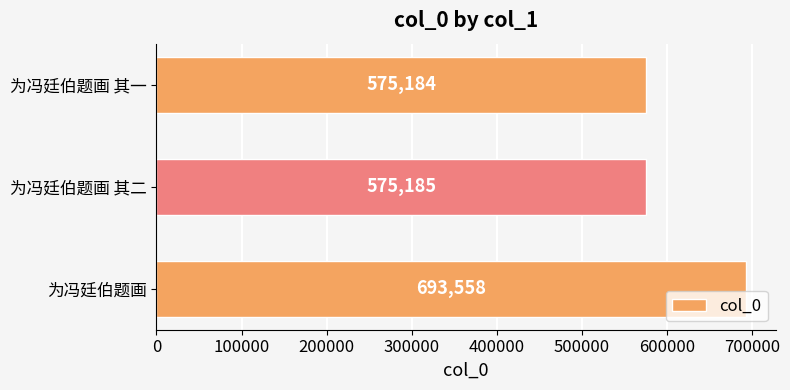

Where is the data nearest to the value 634371?

为冯廷伯题画 其二